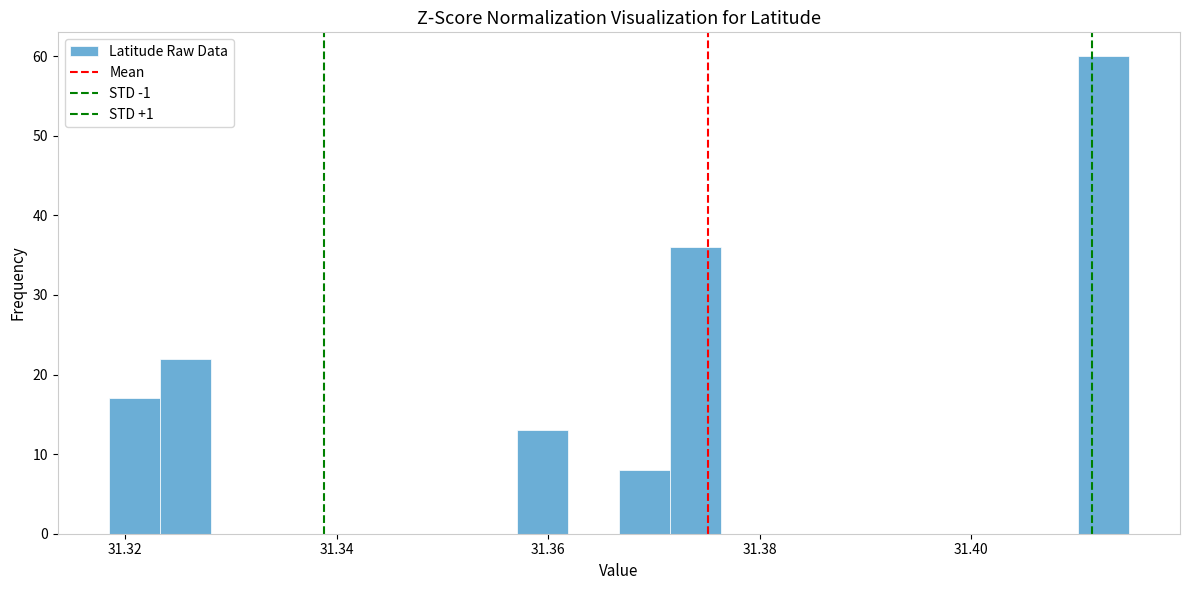

Around what value on the x-axis is the tallest bar? Give the approximate position of its centre, as read against the axis.

31.412